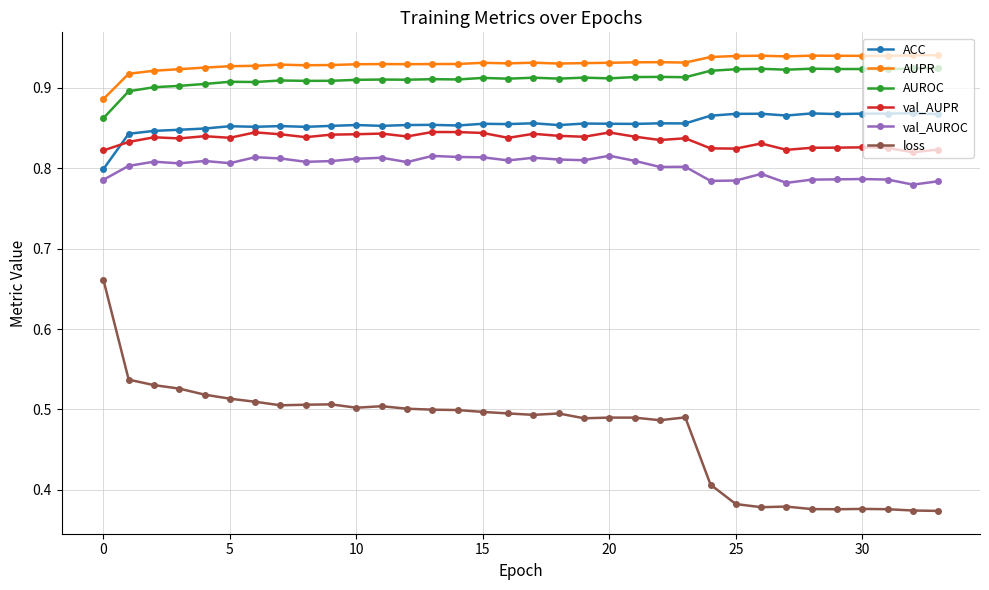

True or false: val_AUPR has more than 2 points higher than both neighbors.

True